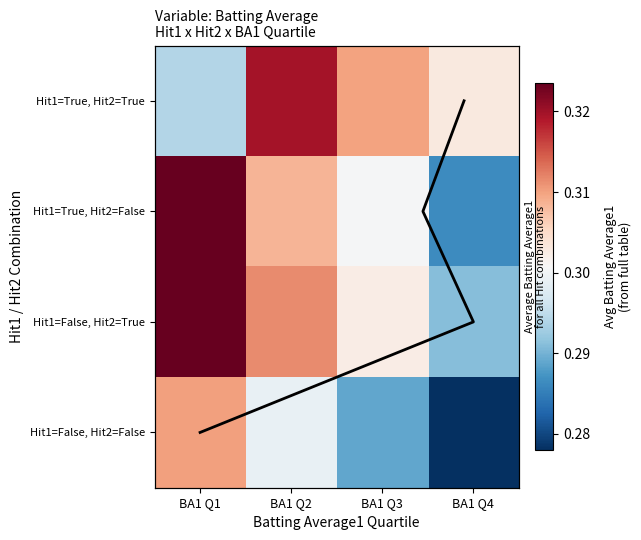

Is the value of Hit1=False, Hit2=True at BA1 Q3 greater than the value of Hit1=True, Hit2=False at BA1 Q2?

No